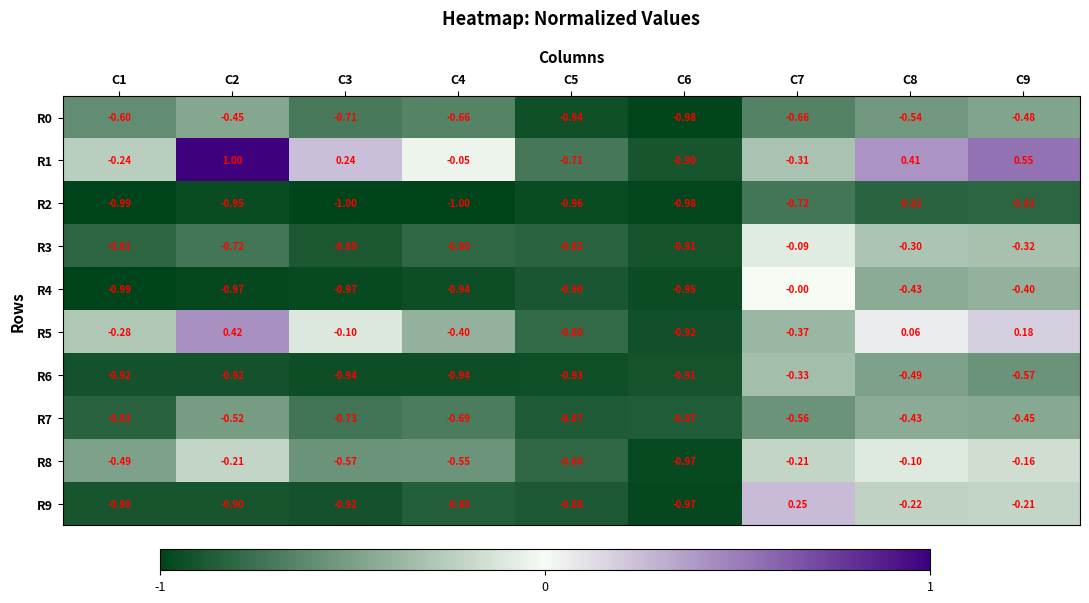

Reading left to right, extract all data points from this chart.

R0: C1=-0.6	C2=-0.5	C3=-0.7	C4=-0.7	C5=-0.9	C6=-1.0	C7=-0.7	C8=-0.5	C9=-0.5
R1: C1=-0.2	C2=1.0	C3=0.2	C4=-0.1	C5=-0.7	C6=-0.9	C7=-0.3	C8=0.4	C9=0.6
R2: C1=-1.0	C2=-0.9	C3=-1.0	C4=-1.0	C5=-1.0	C6=-1.0	C7=-0.7	C8=-0.8	C9=-0.8
R3: C1=-0.8	C2=-0.7	C3=-0.9	C4=-0.8	C5=-0.8	C6=-0.9	C7=-0.1	C8=-0.3	C9=-0.3
R4: C1=-1.0	C2=-1.0	C3=-1.0	C4=-0.9	C5=-0.9	C6=-0.9	C7=-0.0	C8=-0.4	C9=-0.4
R5: C1=-0.3	C2=0.4	C3=-0.1	C4=-0.4	C5=-0.8	C6=-0.9	C7=-0.4	C8=0.1	C9=0.2
R6: C1=-0.9	C2=-0.9	C3=-0.9	C4=-0.9	C5=-0.9	C6=-0.9	C7=-0.3	C8=-0.5	C9=-0.6
R7: C1=-0.8	C2=-0.5	C3=-0.7	C4=-0.7	C5=-0.9	C6=-0.9	C7=-0.6	C8=-0.4	C9=-0.5
R8: C1=-0.5	C2=-0.2	C3=-0.6	C4=-0.6	C5=-0.8	C6=-1.0	C7=-0.2	C8=-0.1	C9=-0.2
R9: C1=-0.9	C2=-0.9	C3=-0.9	C4=-0.8	C5=-0.9	C6=-1.0	C7=0.2	C8=-0.2	C9=-0.2